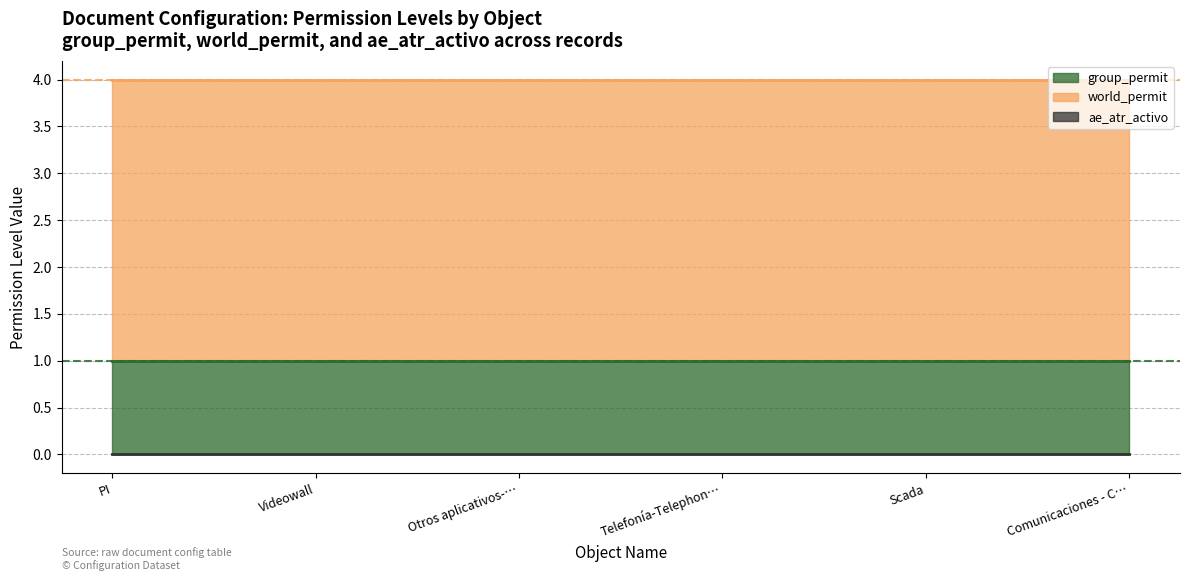

Reading left to right, what are all the values shown in this chart?

group_permit: PI=1	Videowall=1	Otros aplicativos-Other applications=1	Telefonía-Telephony=1	Scada=1	Comunicaciones - Communications=1
world_permit: PI=3	Videowall=3	Otros aplicativos-Other applications=3	Telefonía-Telephony=3	Scada=3	Comunicaciones - Communications=3
ae_atr_activo: PI=0	Videowall=0	Otros aplicativos-Other applications=0	Telefonía-Telephony=0	Scada=0	Comunicaciones - Communications=0